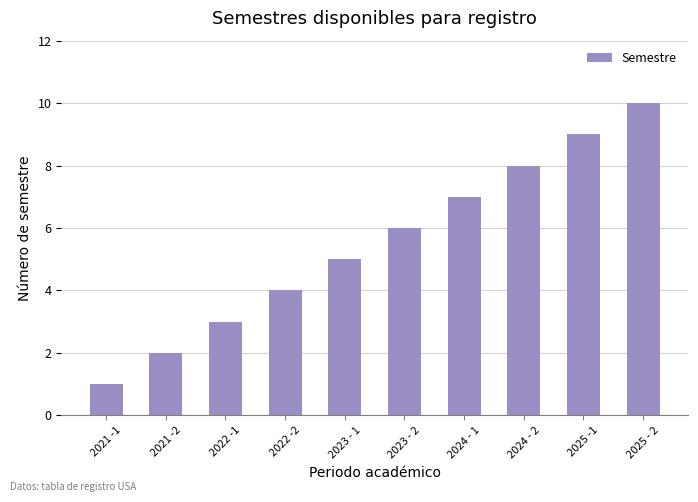

What position from the right is 2025 -1?

2